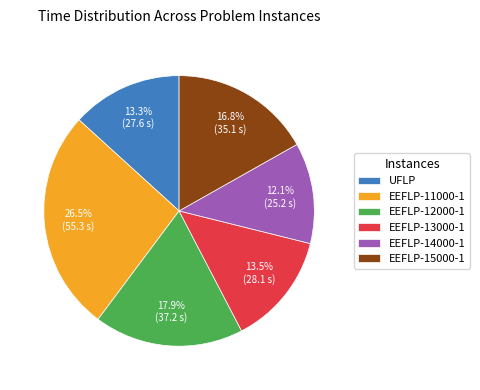

Which slice is the largest?

EEFLP-11000-1